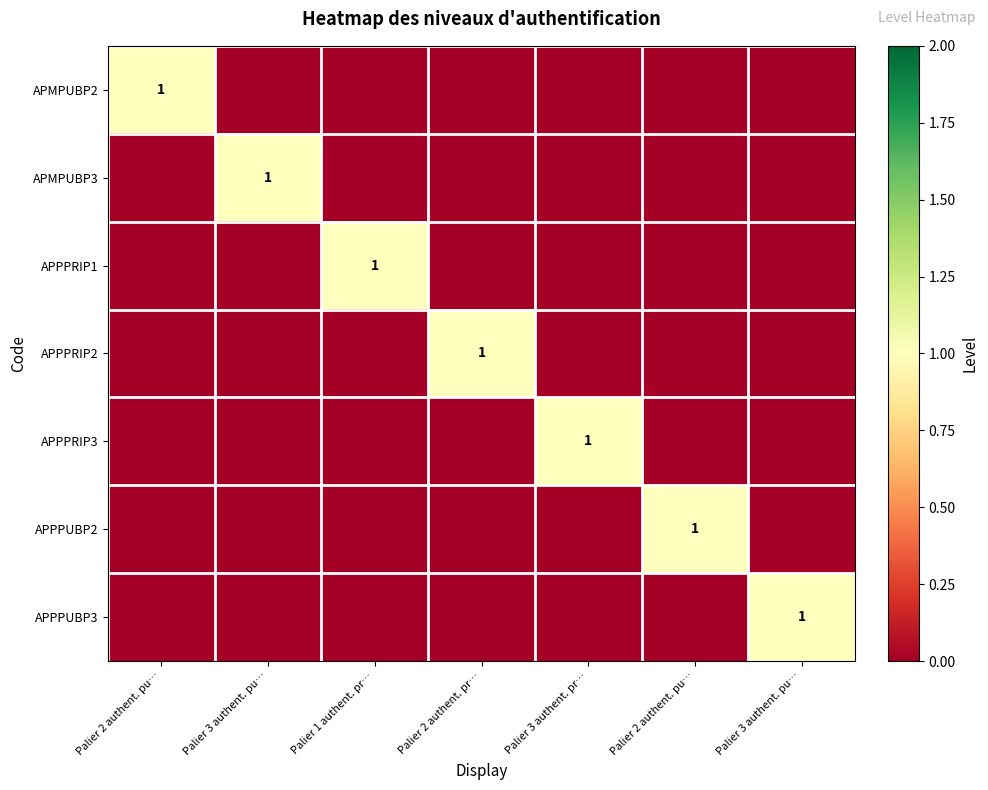

Rank the series by their maximum value, from highest to lowest.

APMPUBP2, APMPUBP3, APPPRIP1, APPPRIP2, APPPRIP3, APPPUBP2, APPPUBP3